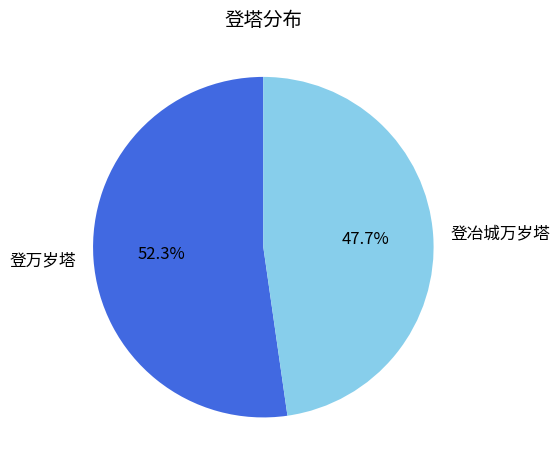

To the nearest percent, what percentage of the pie is 登冶城万岁塔?

48%